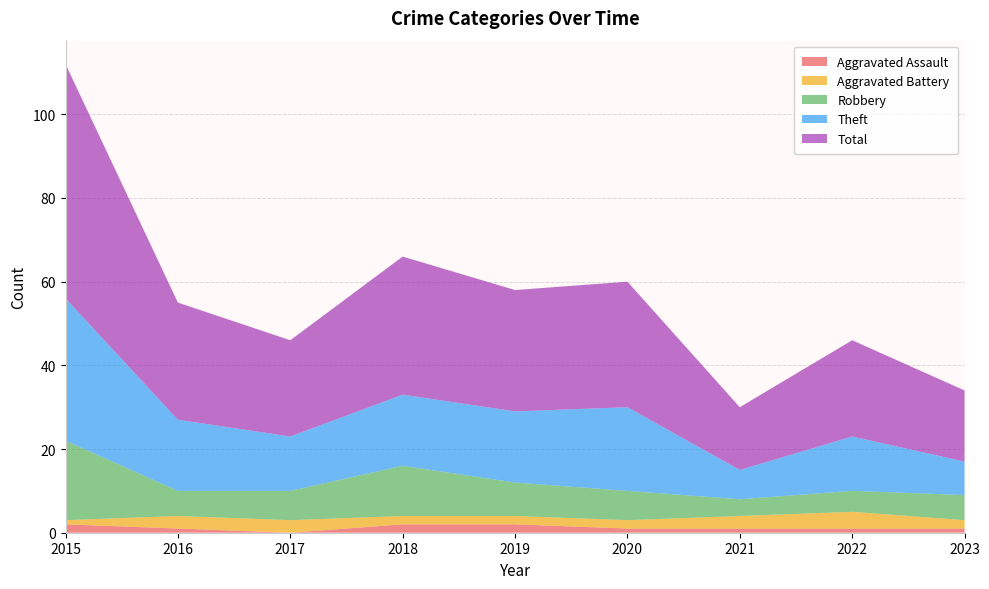

Reading left to right, transcribe all the data shown in this chart.

Aggravated Assault: 2	1	0	2	2	1	1	1	1
Aggravated Battery: 1	3	3	2	2	2	3	4	2
Robbery: 19	6	7	12	8	7	4	5	6
Theft: 34	17	13	17	17	20	7	13	8
Total: 56	28	23	33	29	30	15	23	17